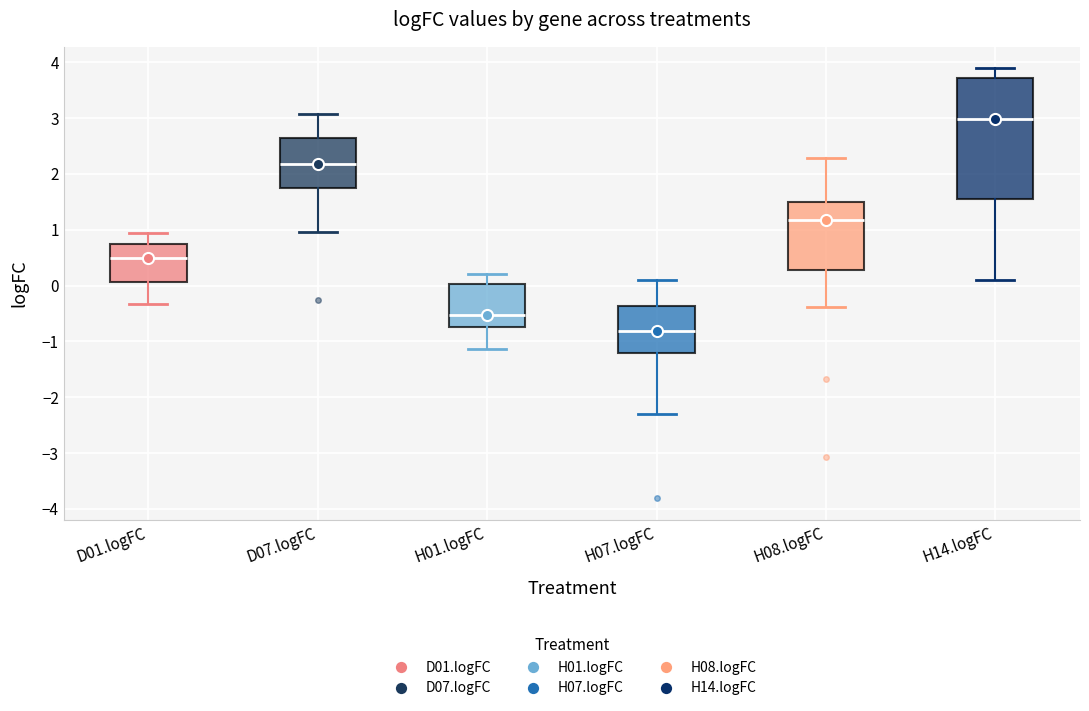

Which box has the highest median line?

H14.logFC